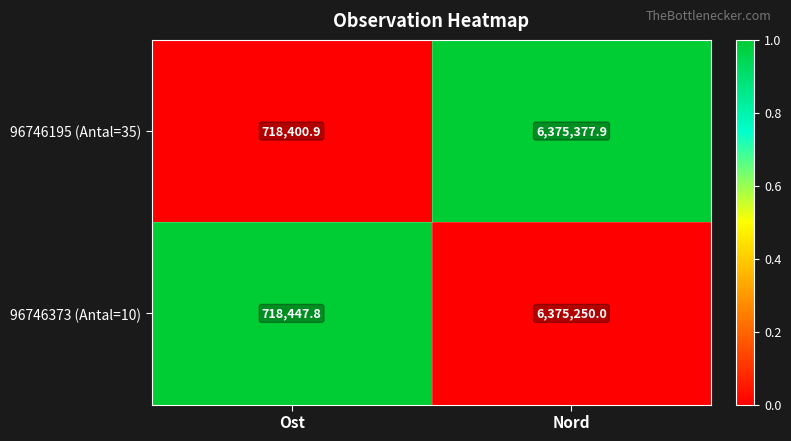

What is the total value across all series at Nord?

12750627.9